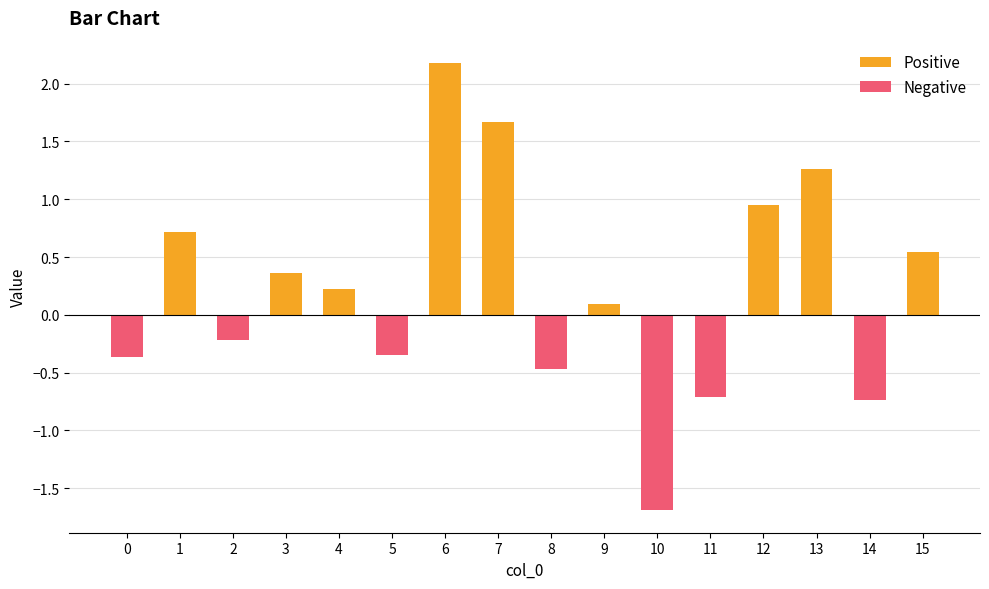

The chart shows a value of 0.1 at 9. True or false?

True